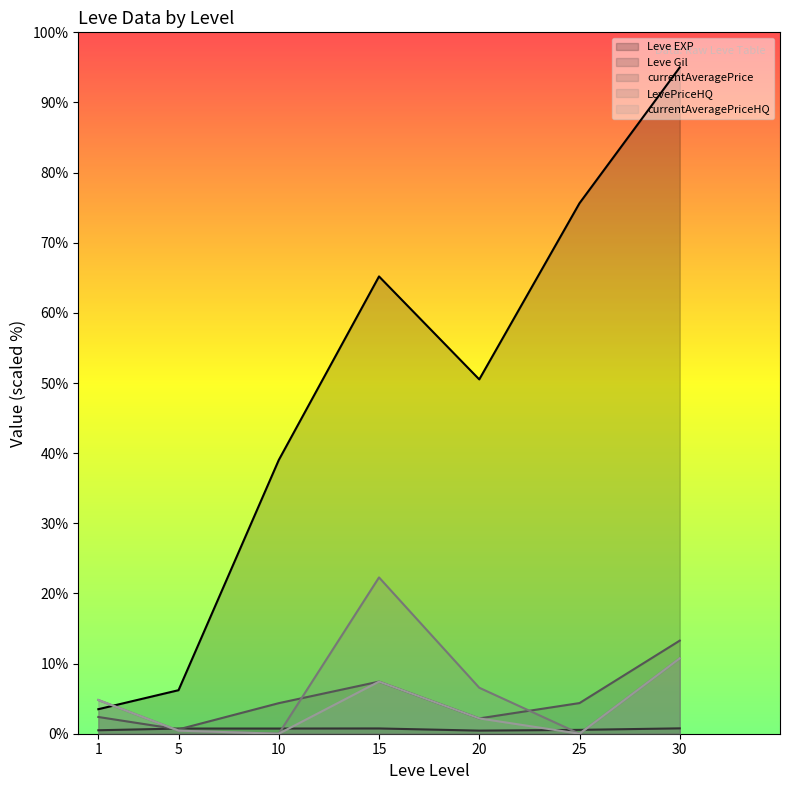

How many values in the currentAveragePrice series are below 4?

3